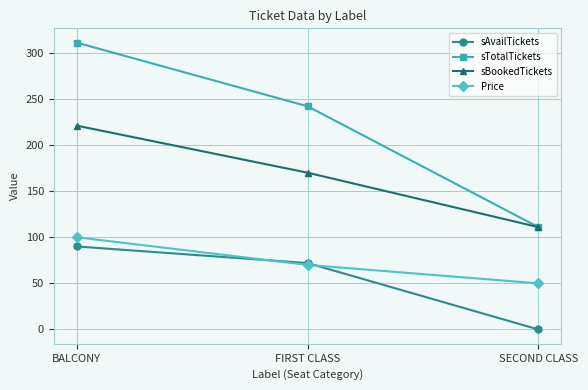

What is the sum of all Price values?

220